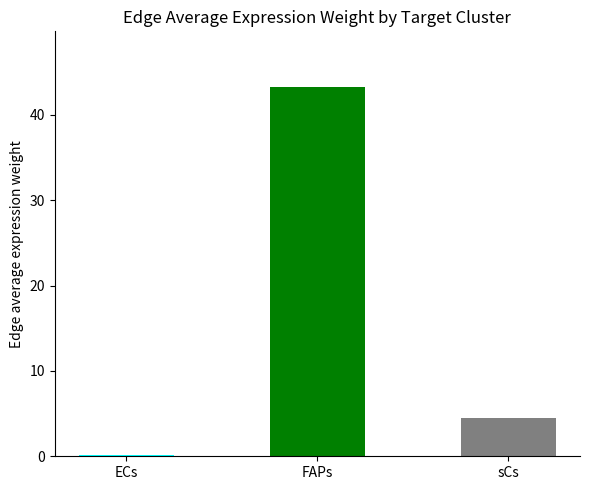

Read the value at FAPs.

43.3